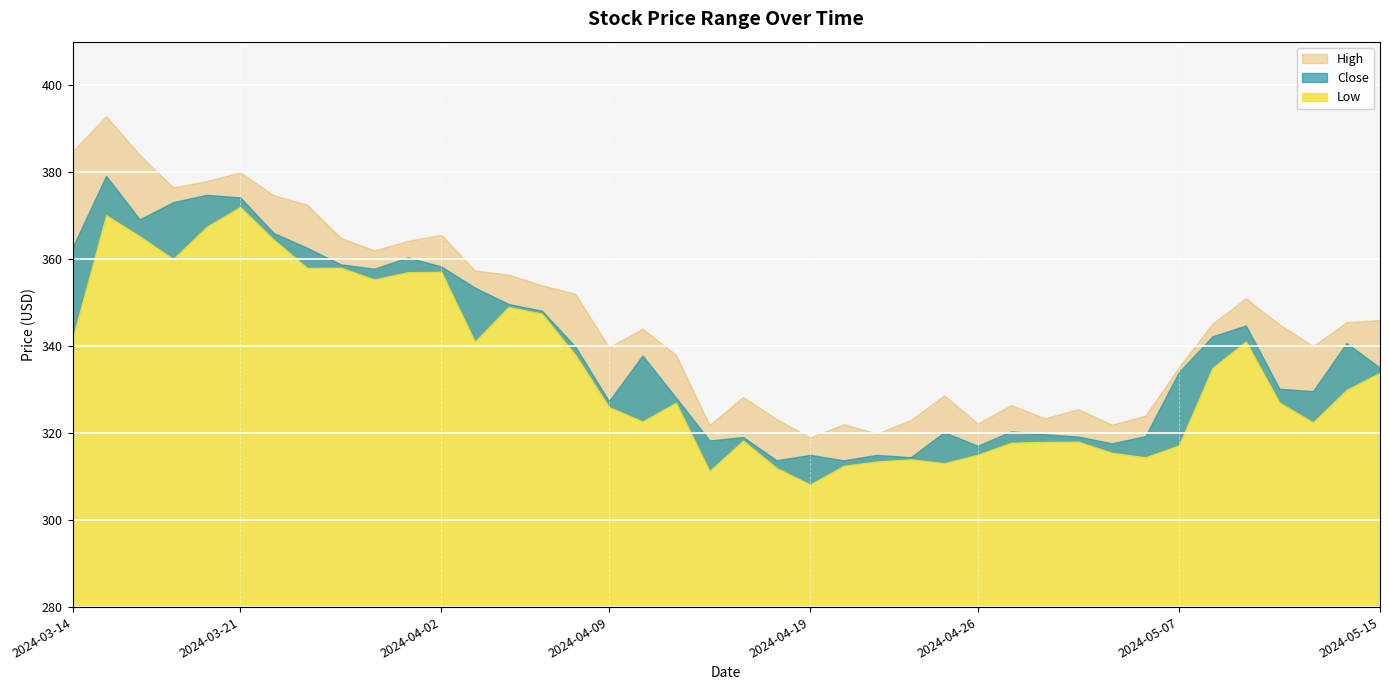

Which series has the largest total across all categories?

High